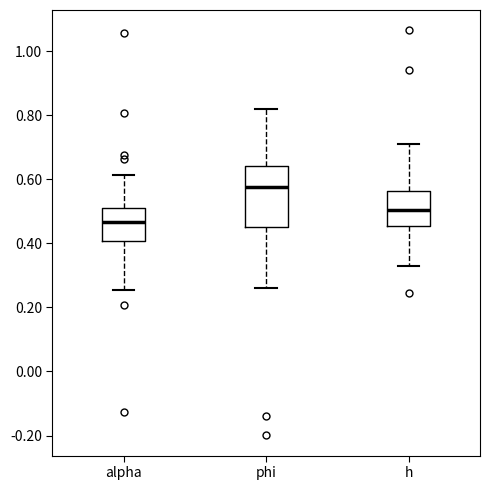

Which box is the tallest, from its lower edge to its upper edge?

phi